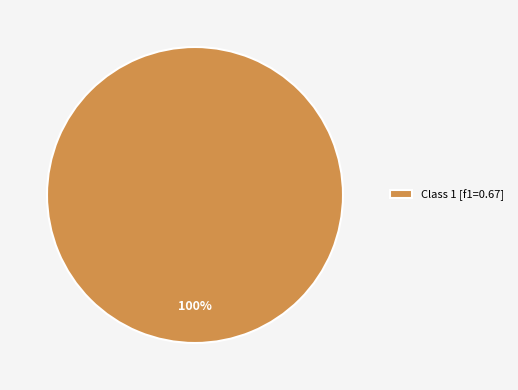

Rank the categories by value from highest to lowest.

Class 1 [f1=0.67]